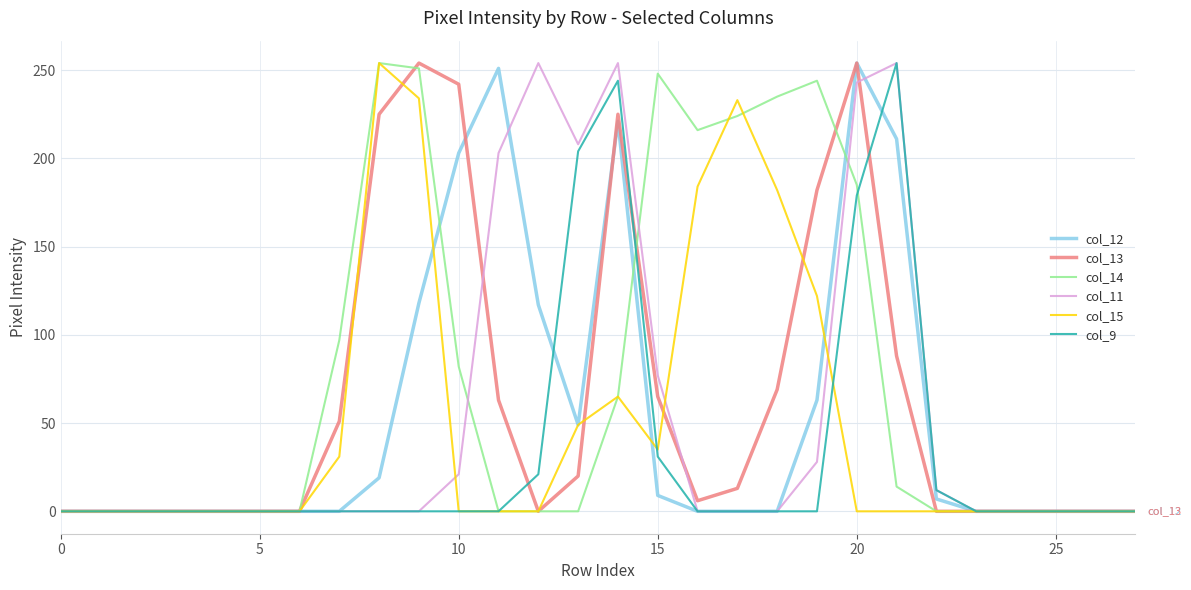

Which series has the largest total across all categories?

col_14